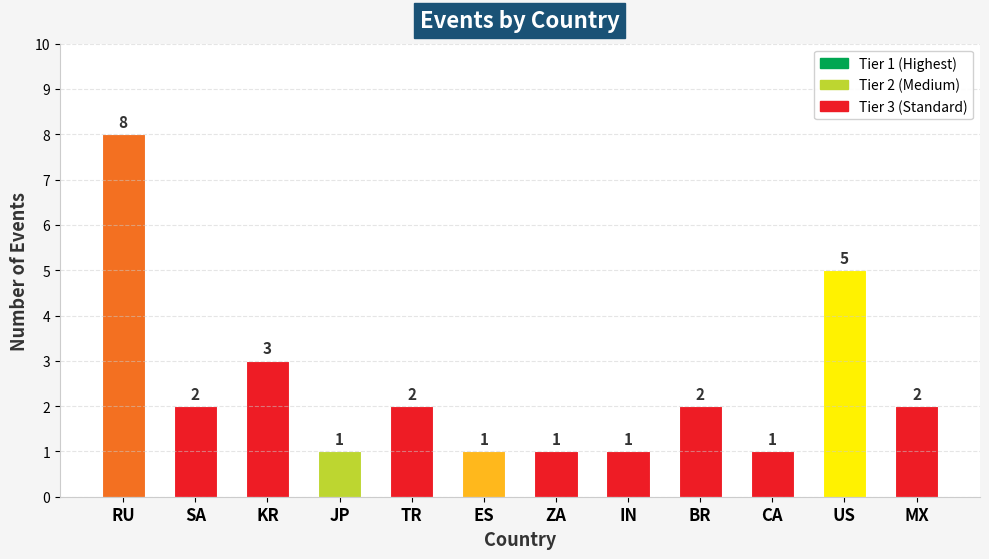

List the labels in order of value, largest first.

RU, US, KR, SA, TR, BR, MX, JP, ES, ZA, IN, CA